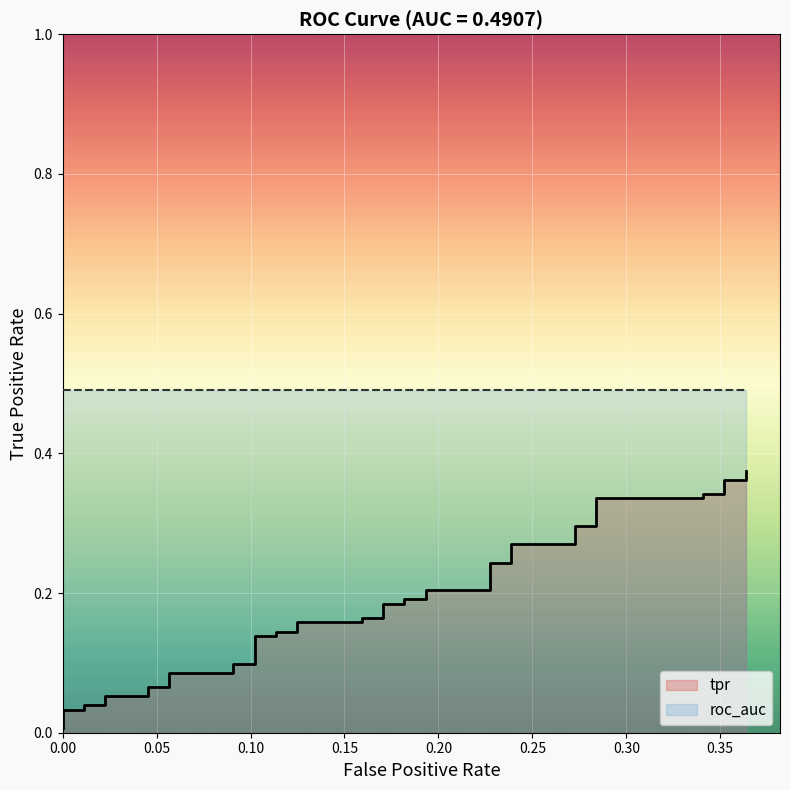

Reading left to right, list all the values displayed in this chart.

0.0	0.0	0.0	0.0	0.0	0.1	0.1	0.1	0.1	0.1	0.1	0.1	0.1	0.1	0.1	0.1	0.1	0.2	0.2	0.2	0.2	0.2	0.2	0.2	0.2	0.2	0.2	0.2	0.2	0.3	0.3	0.3	0.3	0.3	0.3	0.3	0.3	0.4	0.4	0.4